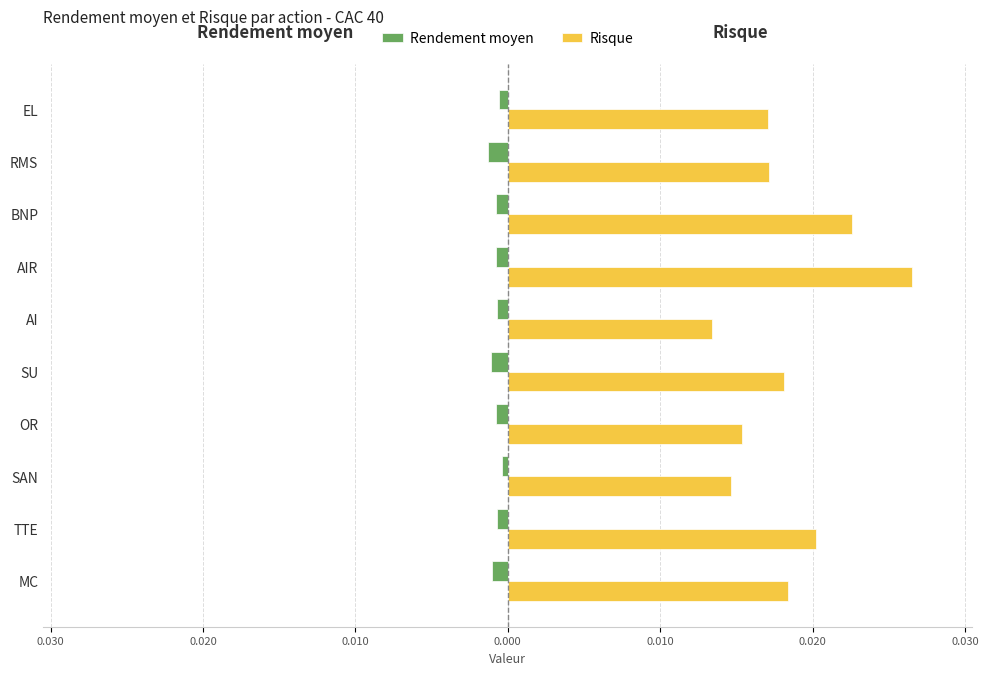

Count the Risque values in the range 0 to 1.

10